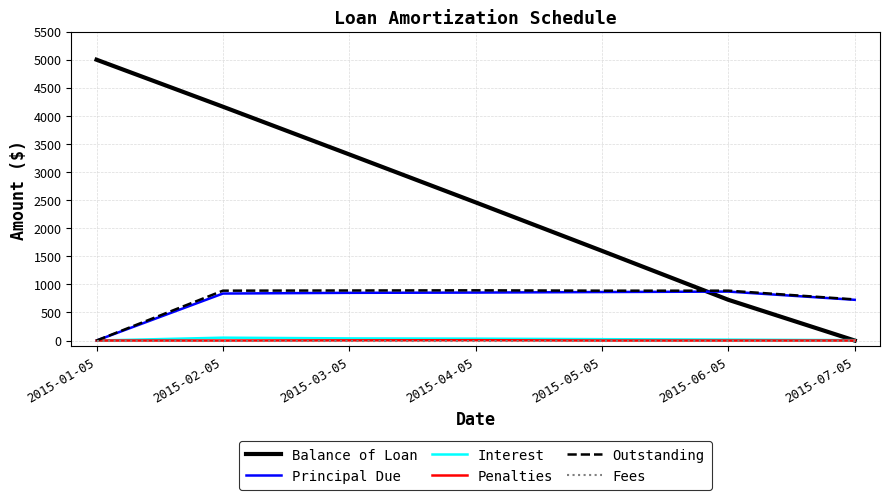

What are all the series names shown in the legend?

Balance of Loan, Principal Due, Interest, Penalties, Outstanding, Fees